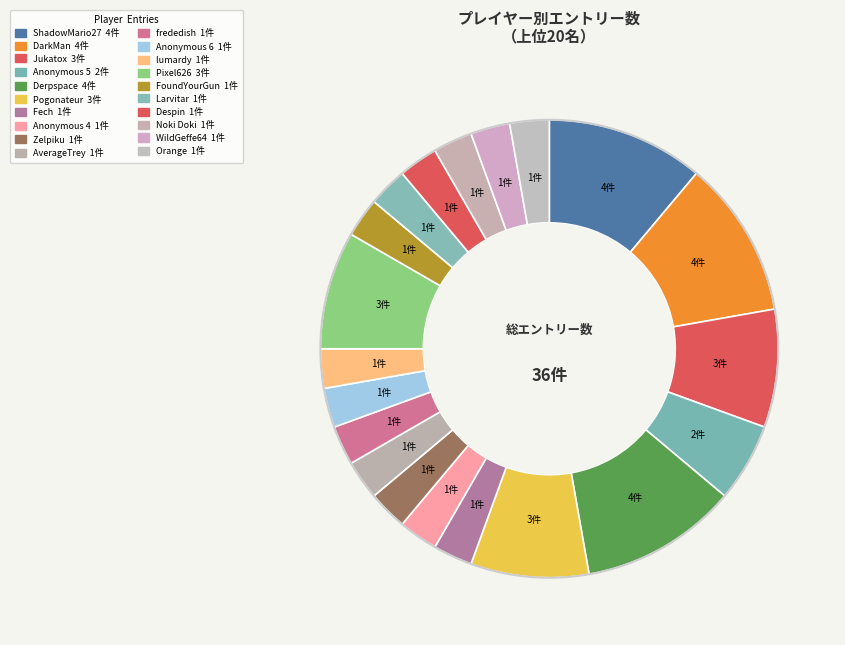

Count the number of slices in the pie.

20